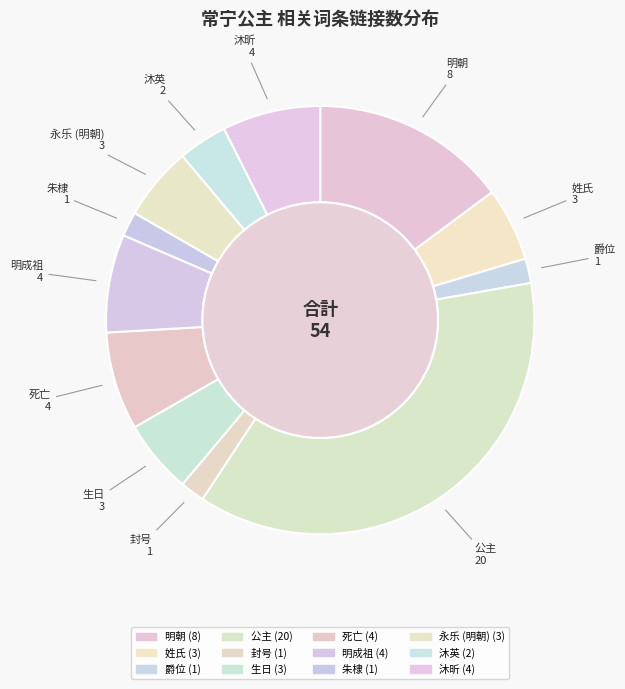

Do 永乐 (明朝) and 沐英 together represent more than half of the pie?

No